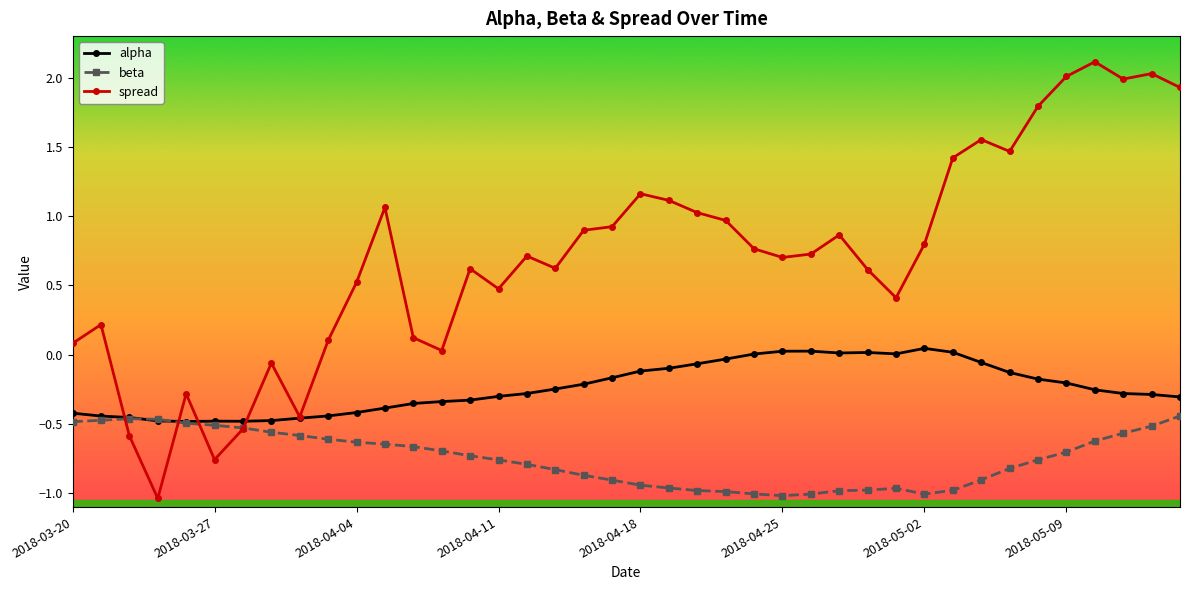

Which series has the widest spread of values?

spread